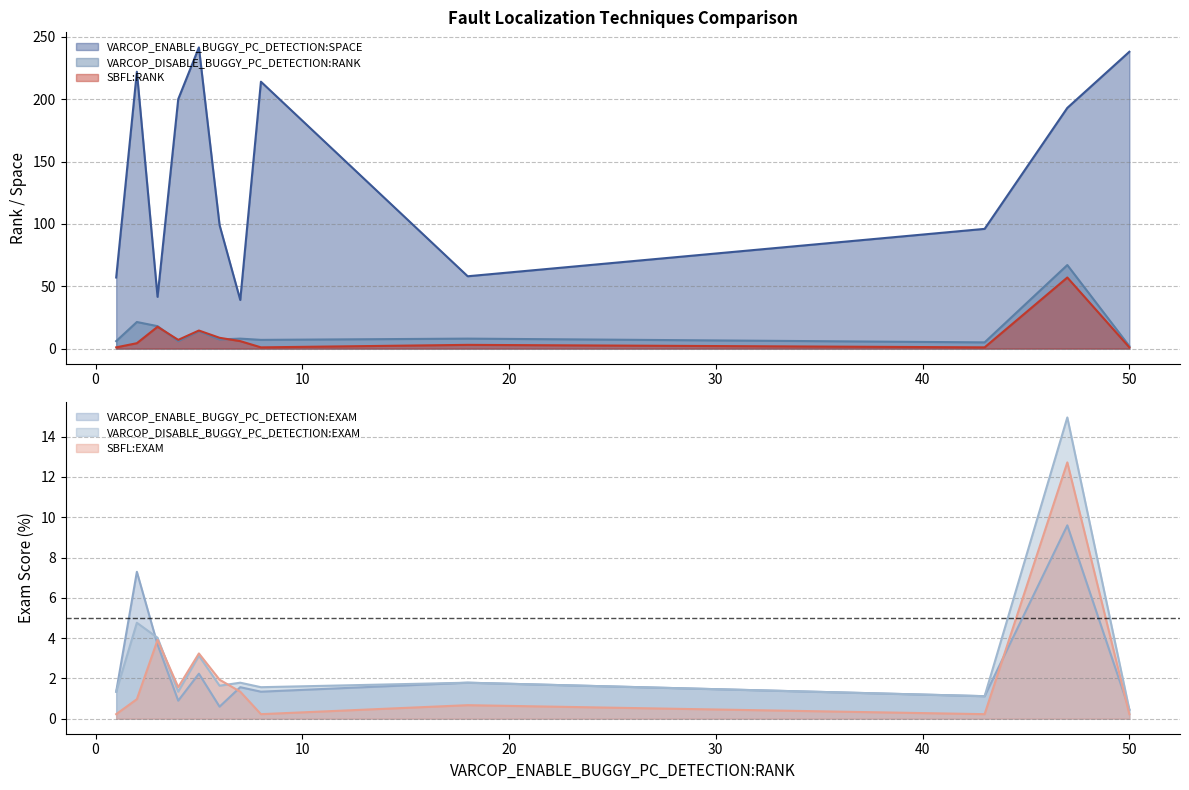

How many lines are shown in the chart?

6